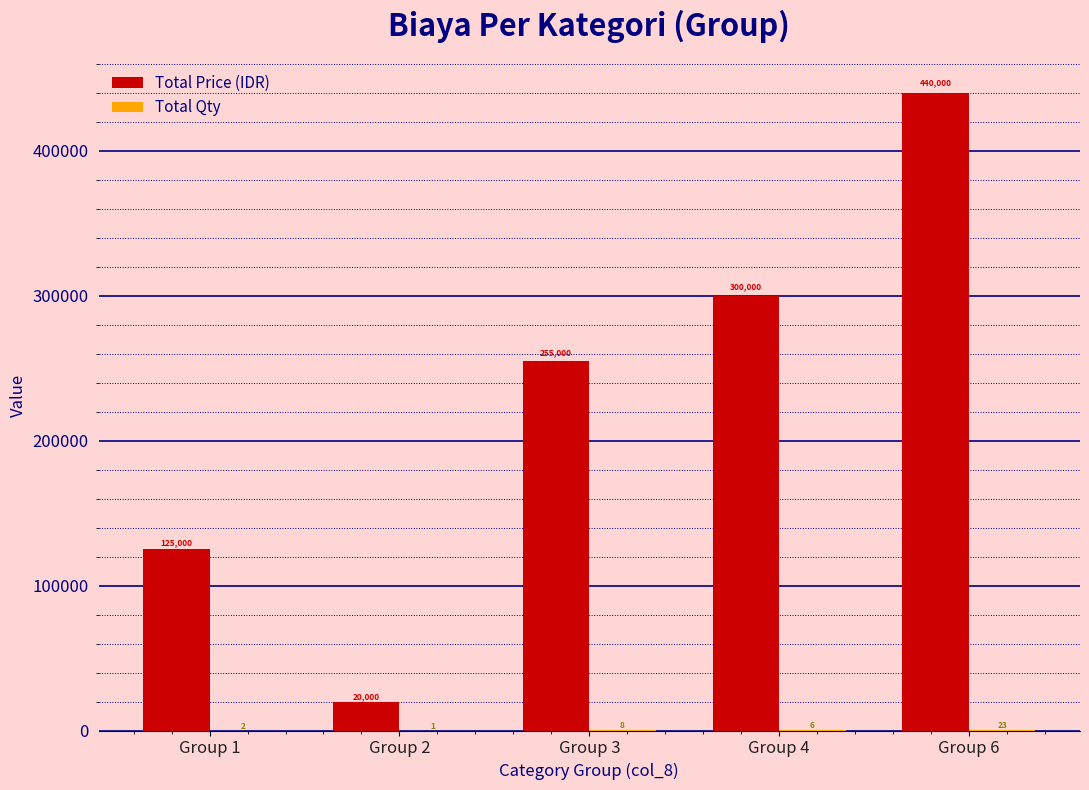

True or false: Total Price (IDR) has a value of 298042 at Group 6.

False